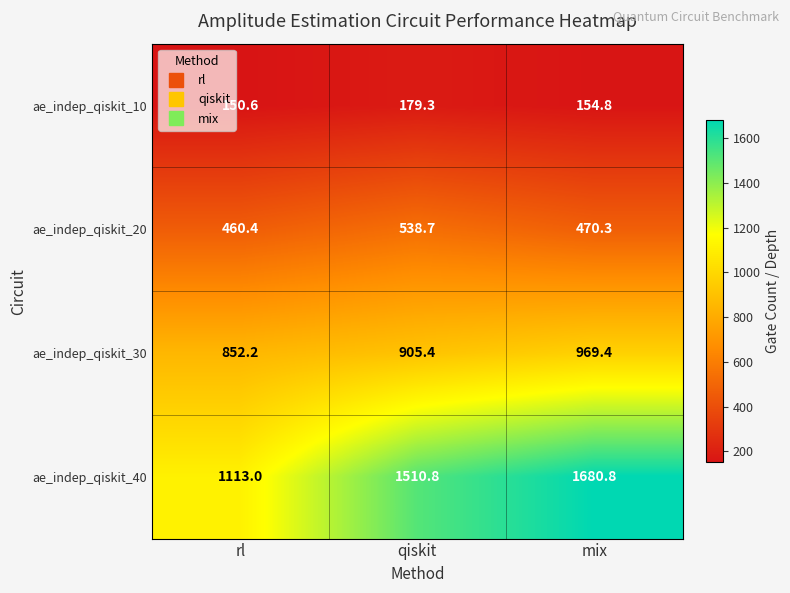

At how many categories does at least one series exceed 1341?

2